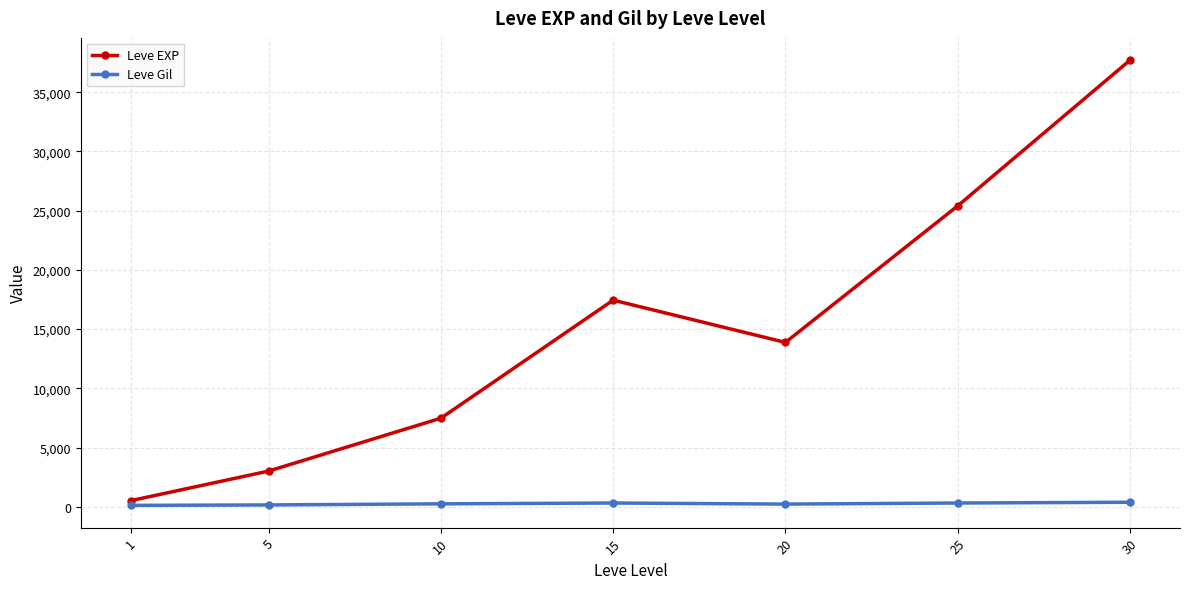

At which category is the sum across all series the highest?

30